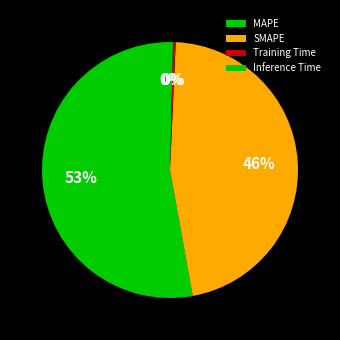

Does any single category account for the majority?

Yes